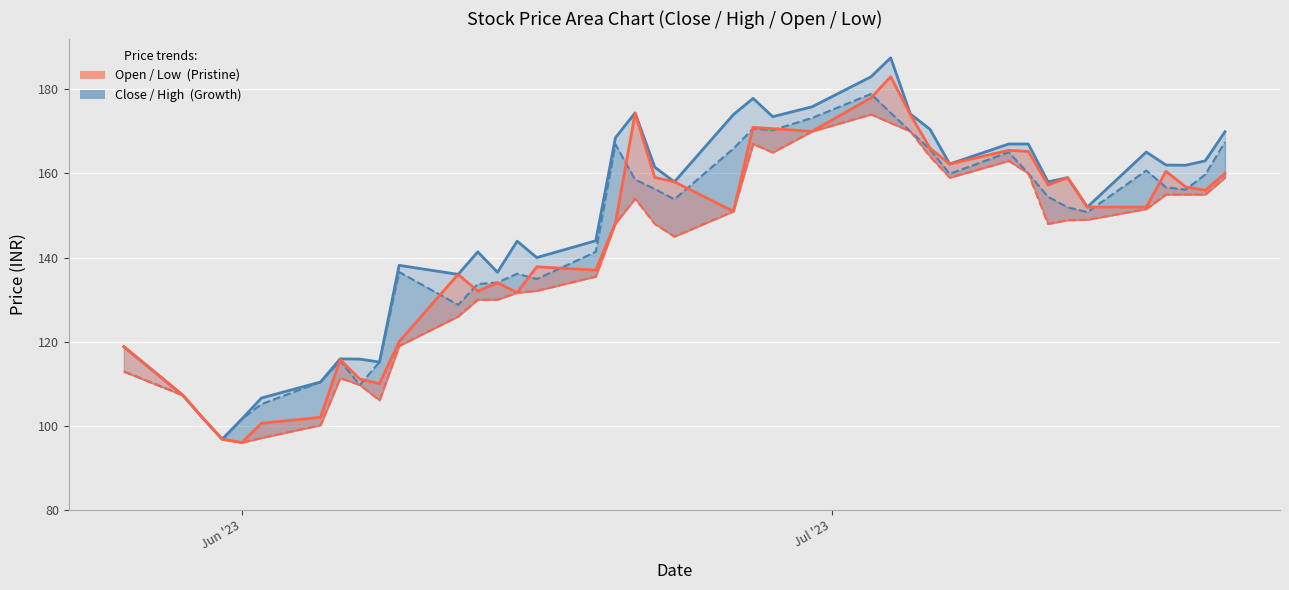

Does the chart display data point markers on the line(s)?

No